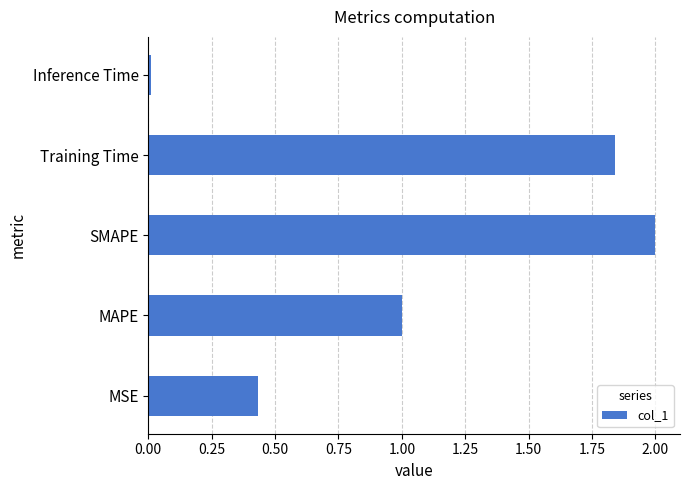

Is it true that the value at Training Time is 2.6?

False